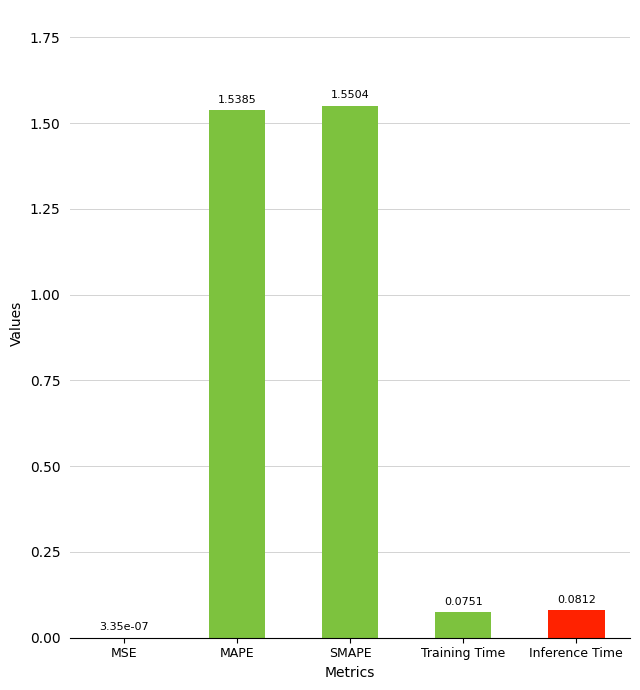

True or false: the data shows 0.4 at MAPE.

False